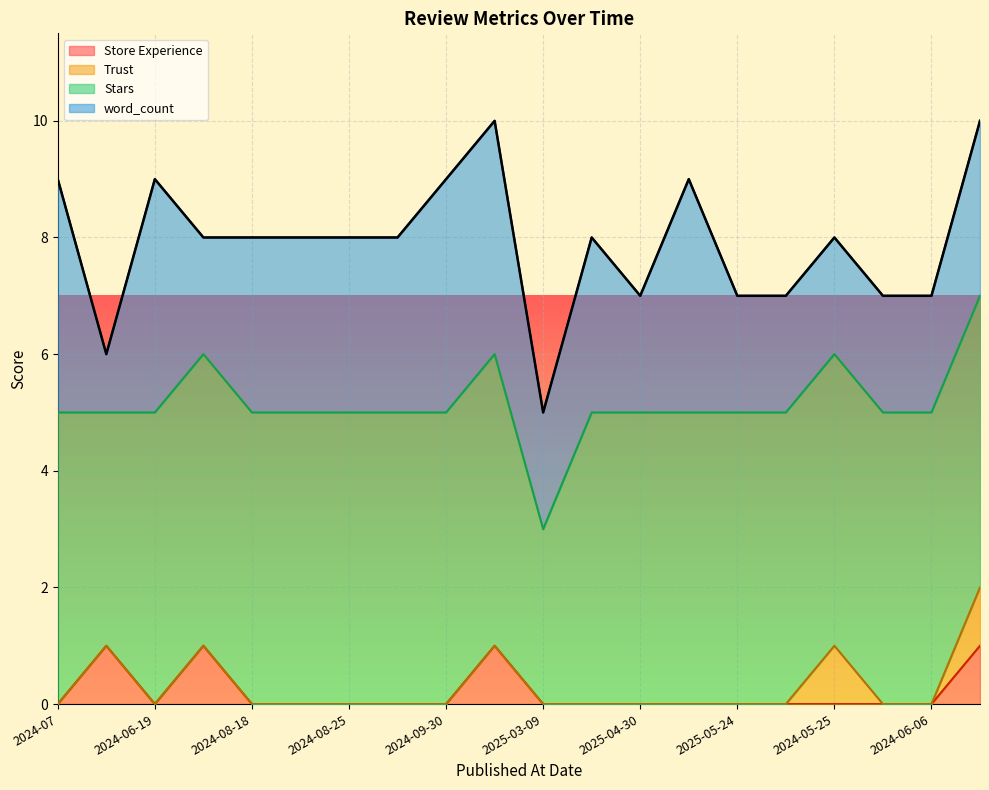

Does the chart display data point markers on the line(s)?

No